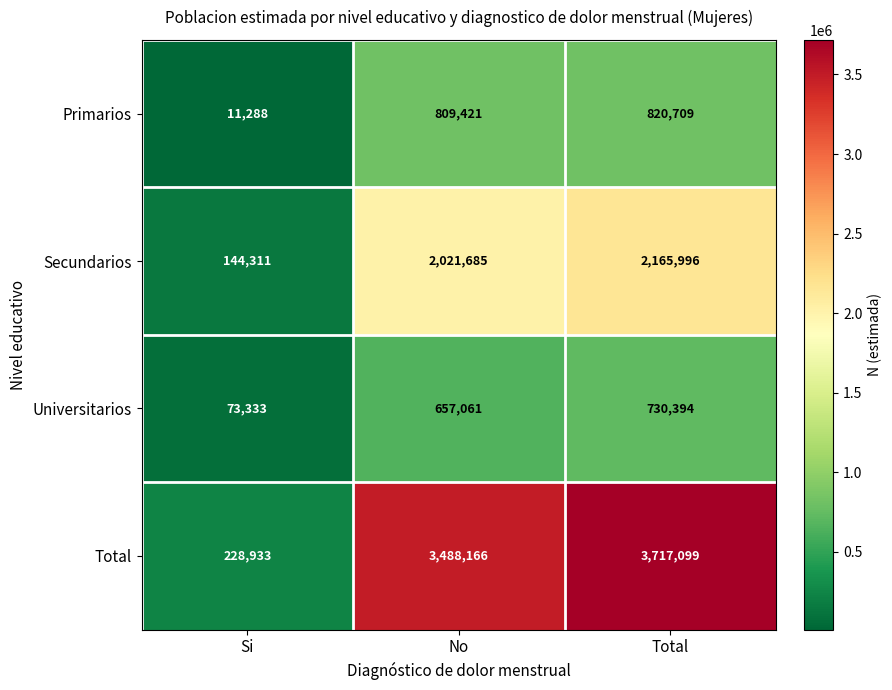

At which label is Universitarios closest to 401863?

No